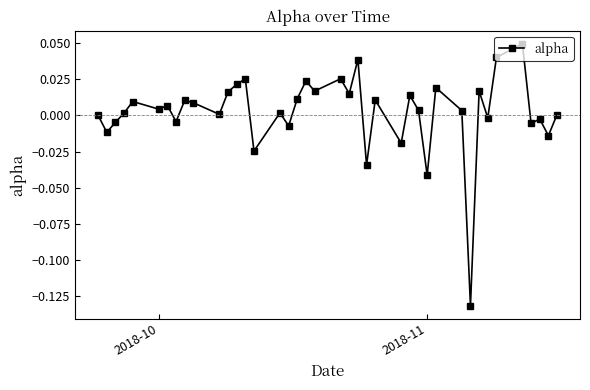

How many interior local valleys (lower than both neighbors) does the data have?

15